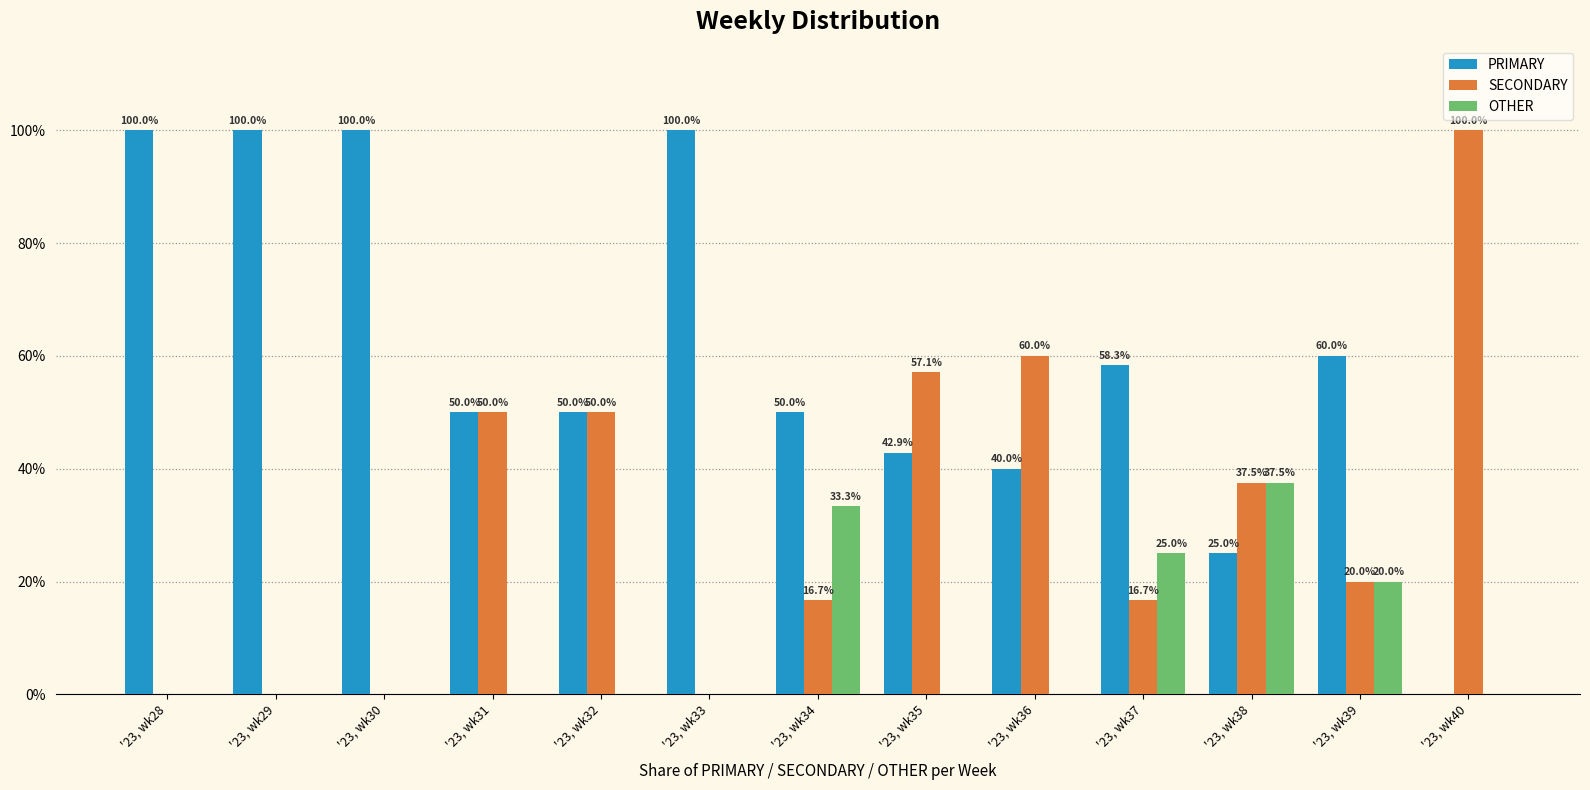

Is the value of OTHER at '23, wk36 greater than the value of SECONDARY at '23, wk32?

No